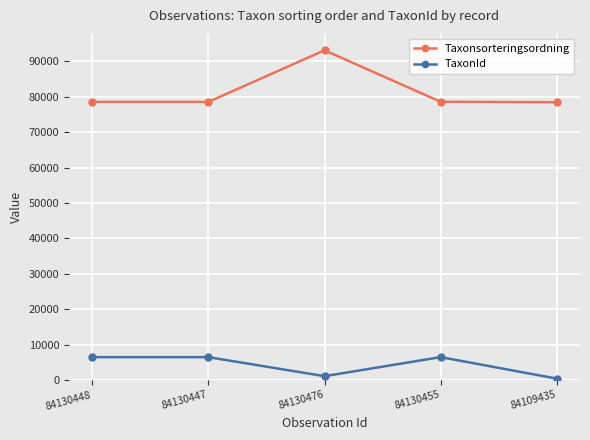

Does the chart have visible grid lines?

Yes